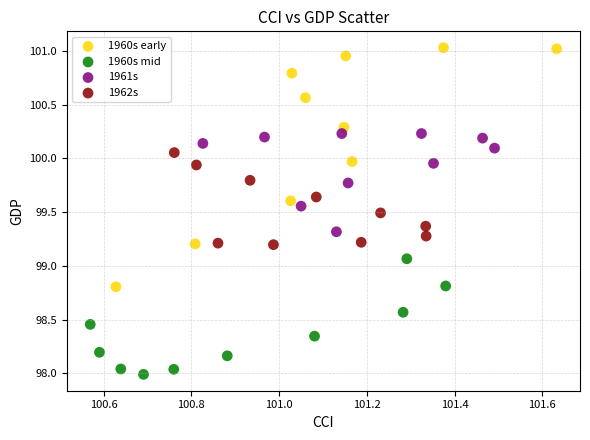

Which series has the widest spread of Y values?

1960s early